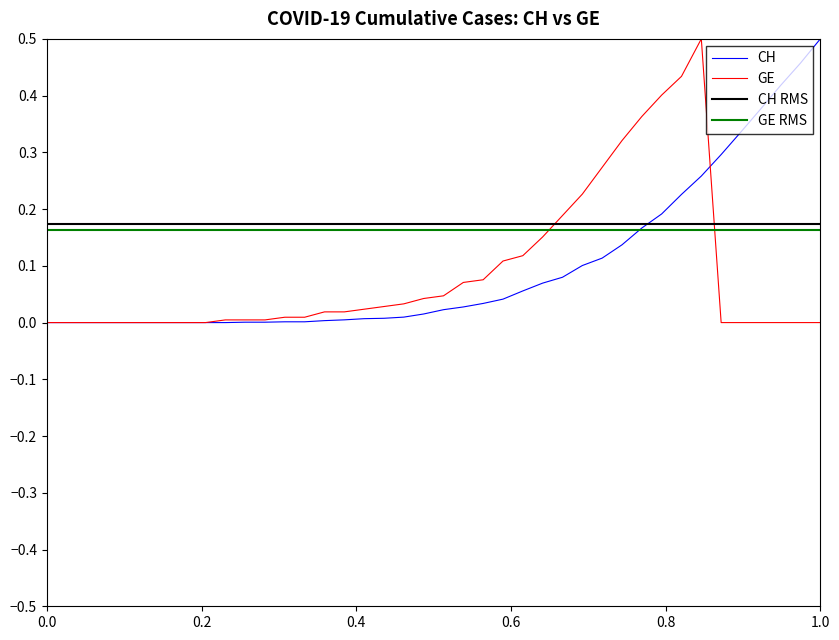

How many intersections are there between GE RMS and GE?

2